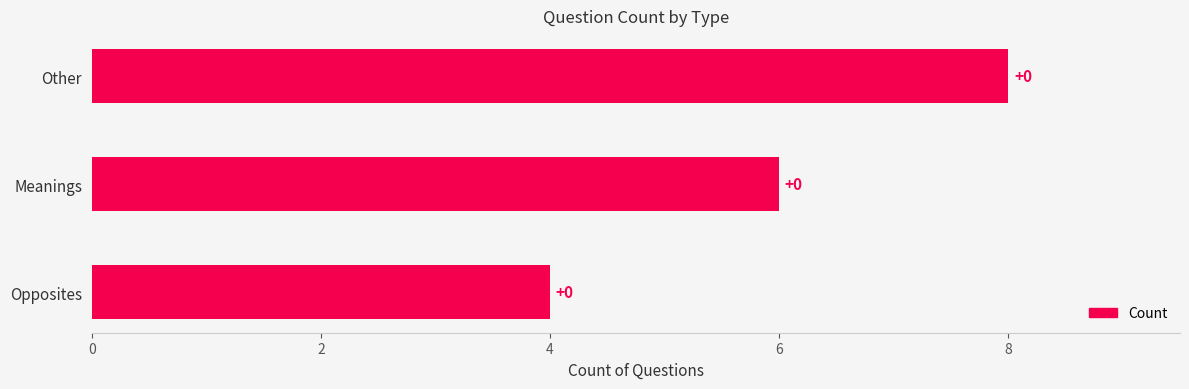

How many bars are there in total?

3